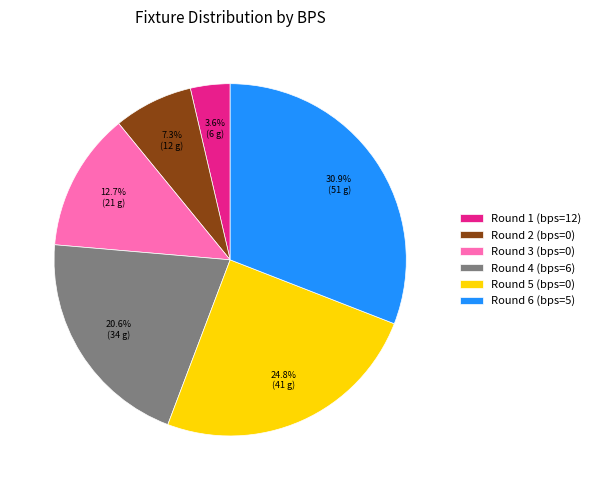

How many segments does this pie chart have?

6